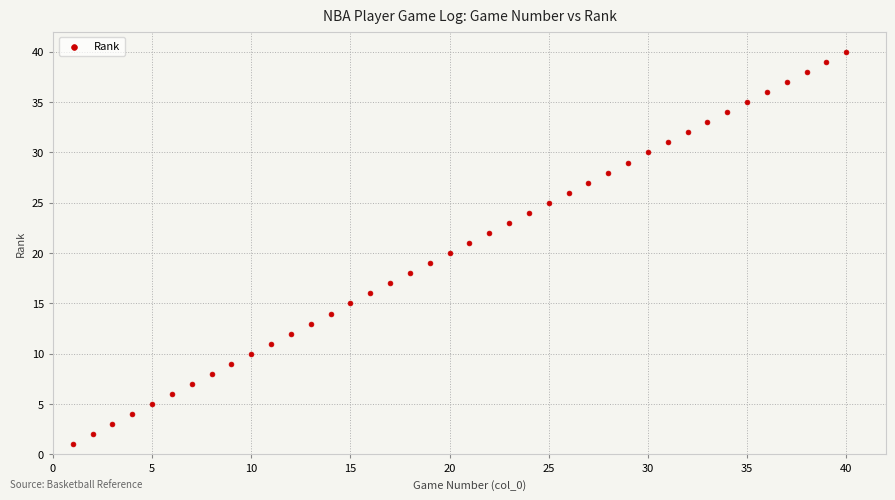

What is the range of X values (max minus min)?

39